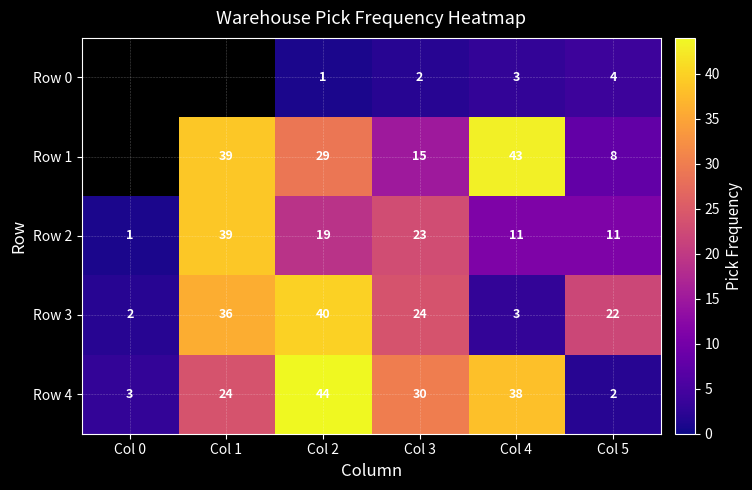

How many values in the Row 2 series are below 19?

3